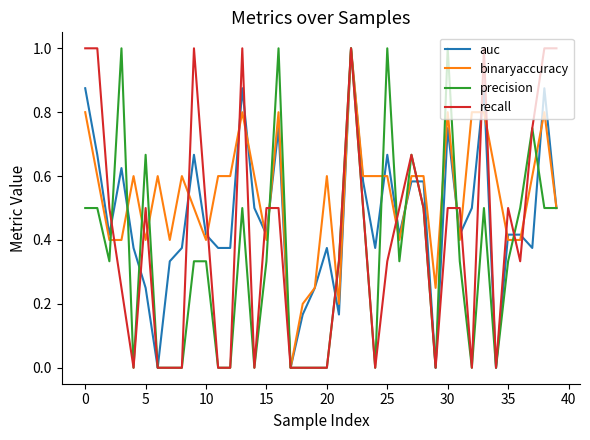

What are all the series names shown in the legend?

auc, binaryaccuracy, precision, recall